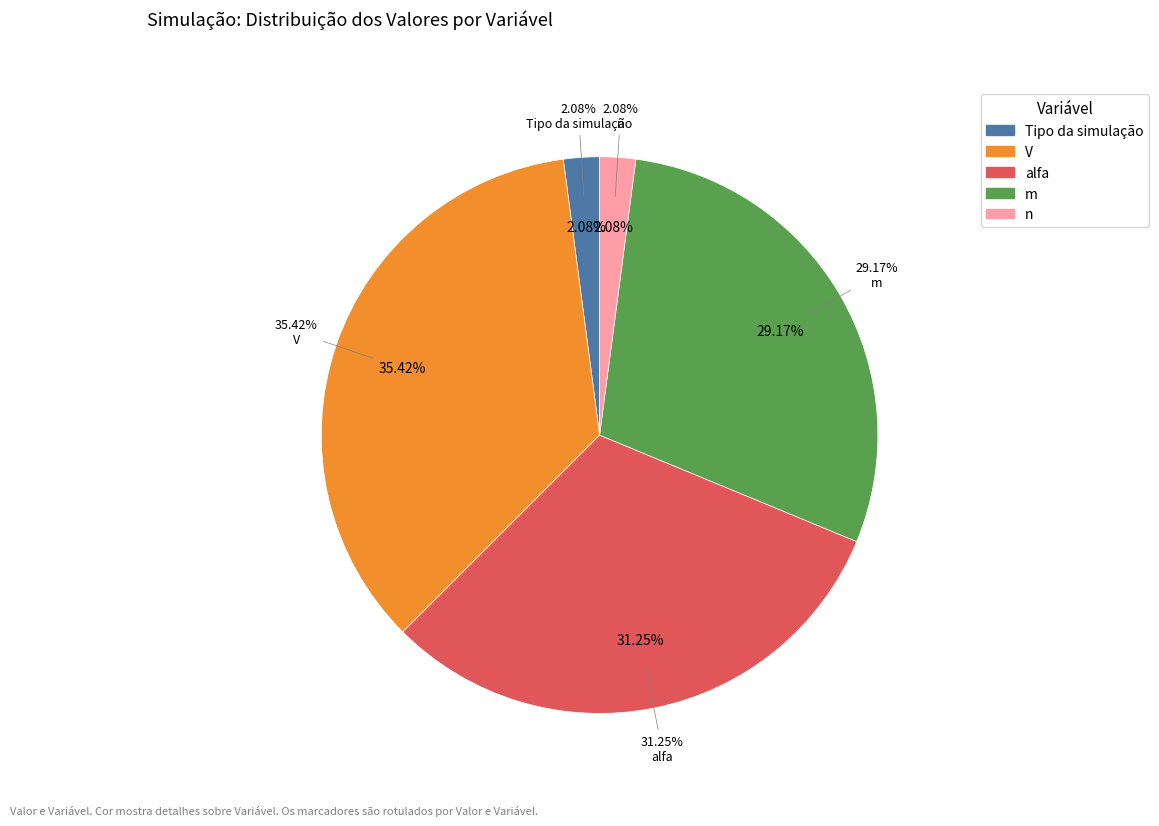

To the nearest percent, what is the combined percentage of m and n?

31%